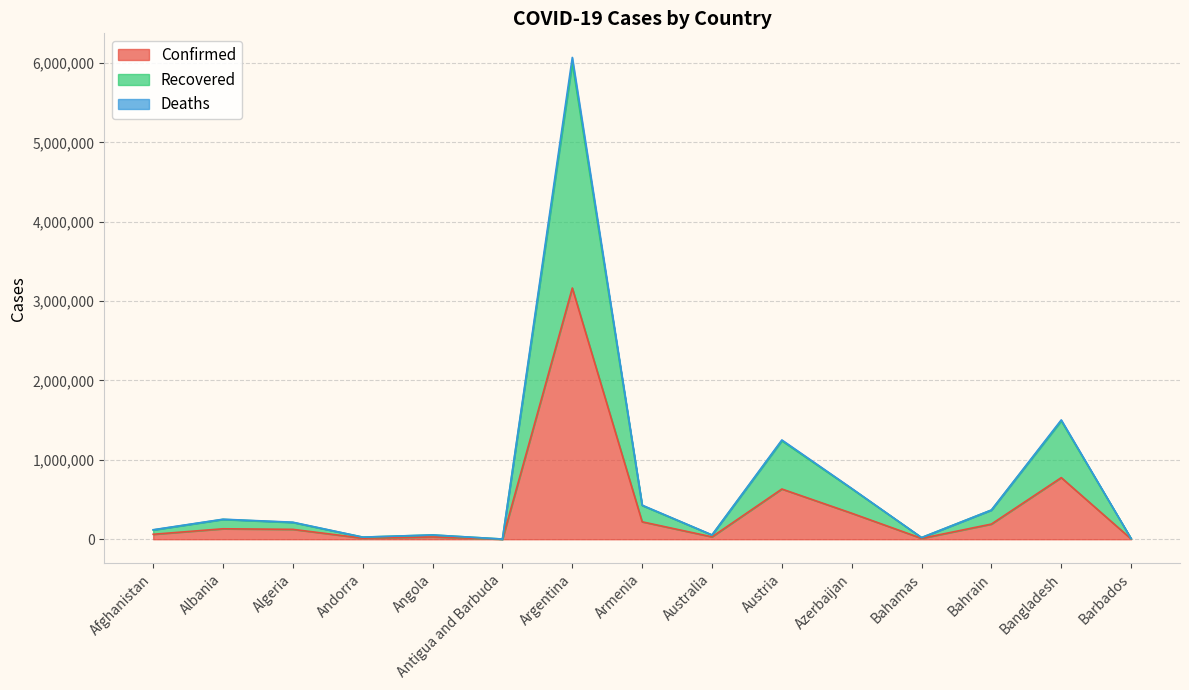

What are all the series names shown in the legend?

Confirmed, Recovered, Deaths